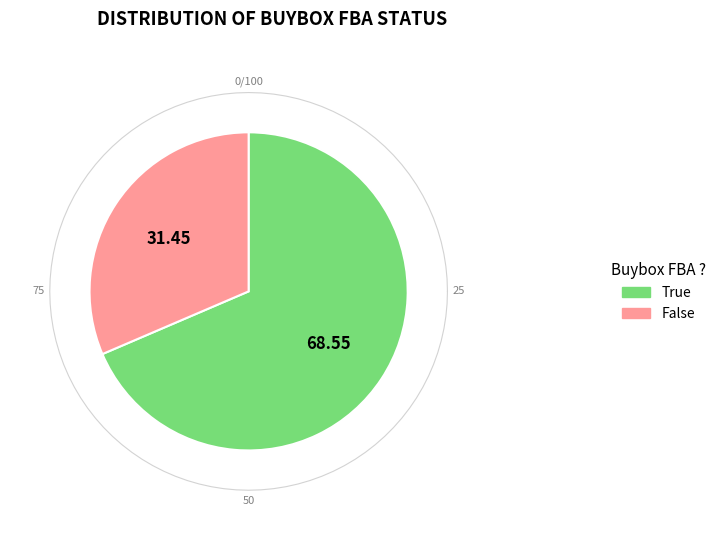

True or false: True accounts for 69% of the total.

True